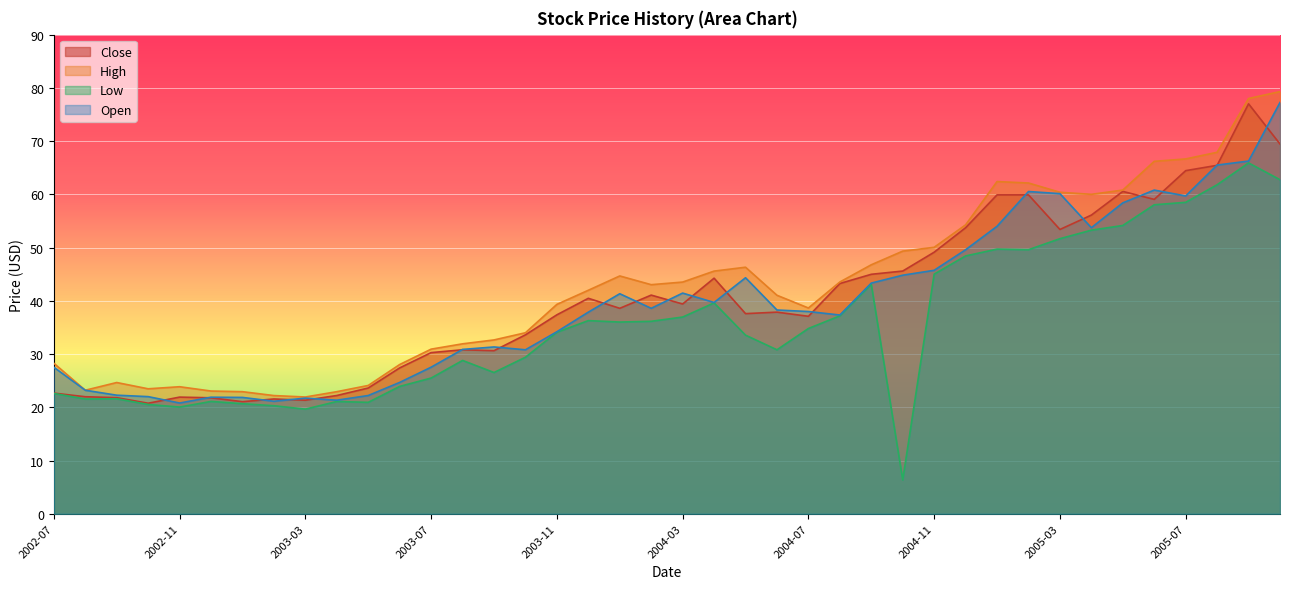

What is the sum of the Close values at 2004-01 and 2003-12?

79.1